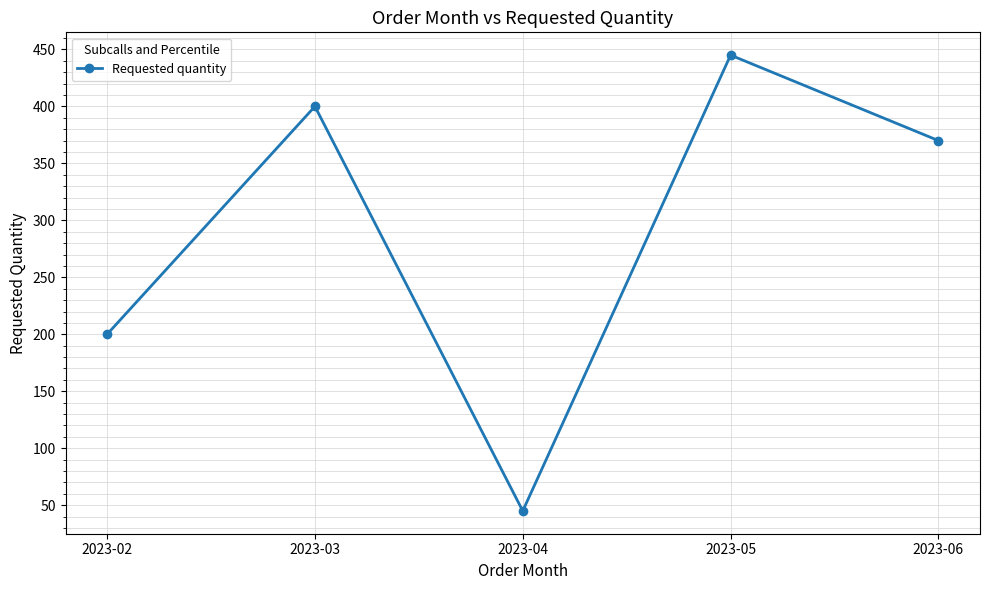

The chart shows a value of 186 at 2023-03. True or false?

False